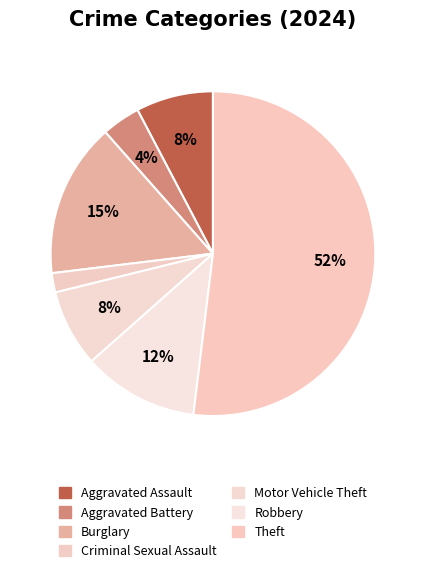

To the nearest percent, what is the average slice percentage?

14%